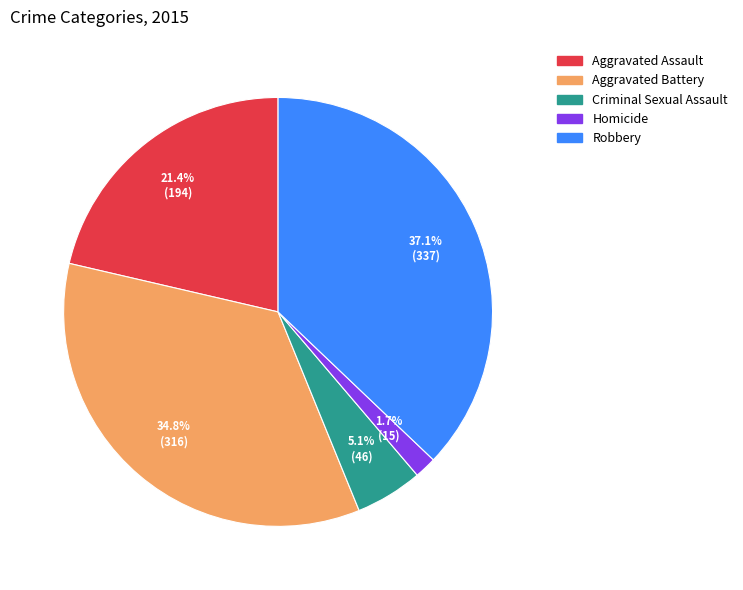

True or false: Aggravated Assault accounts for 12% of the total.

False